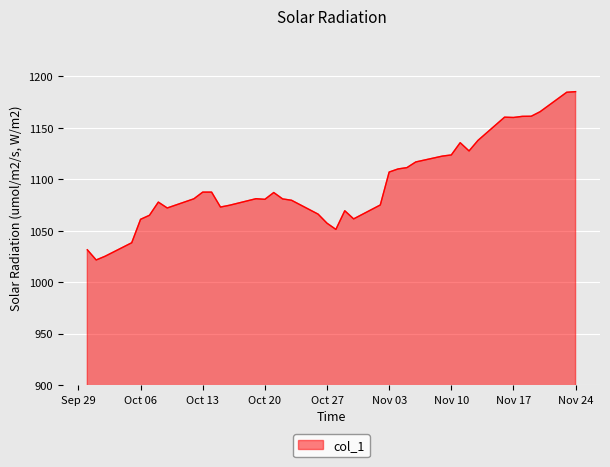

What is the greatest value displayed?

1185.2